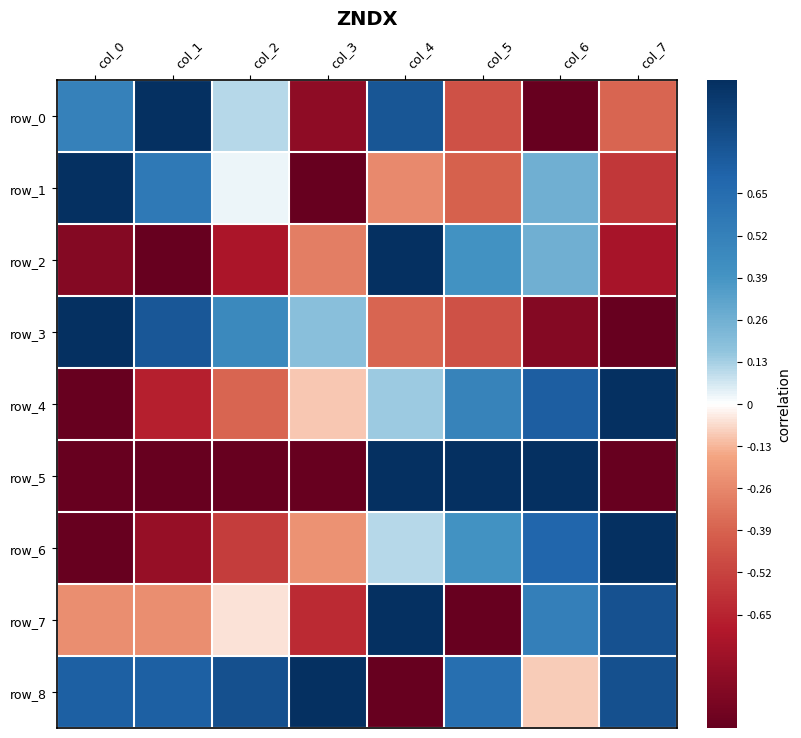

What is the approximate value of row_5 at col_0?

-1.0